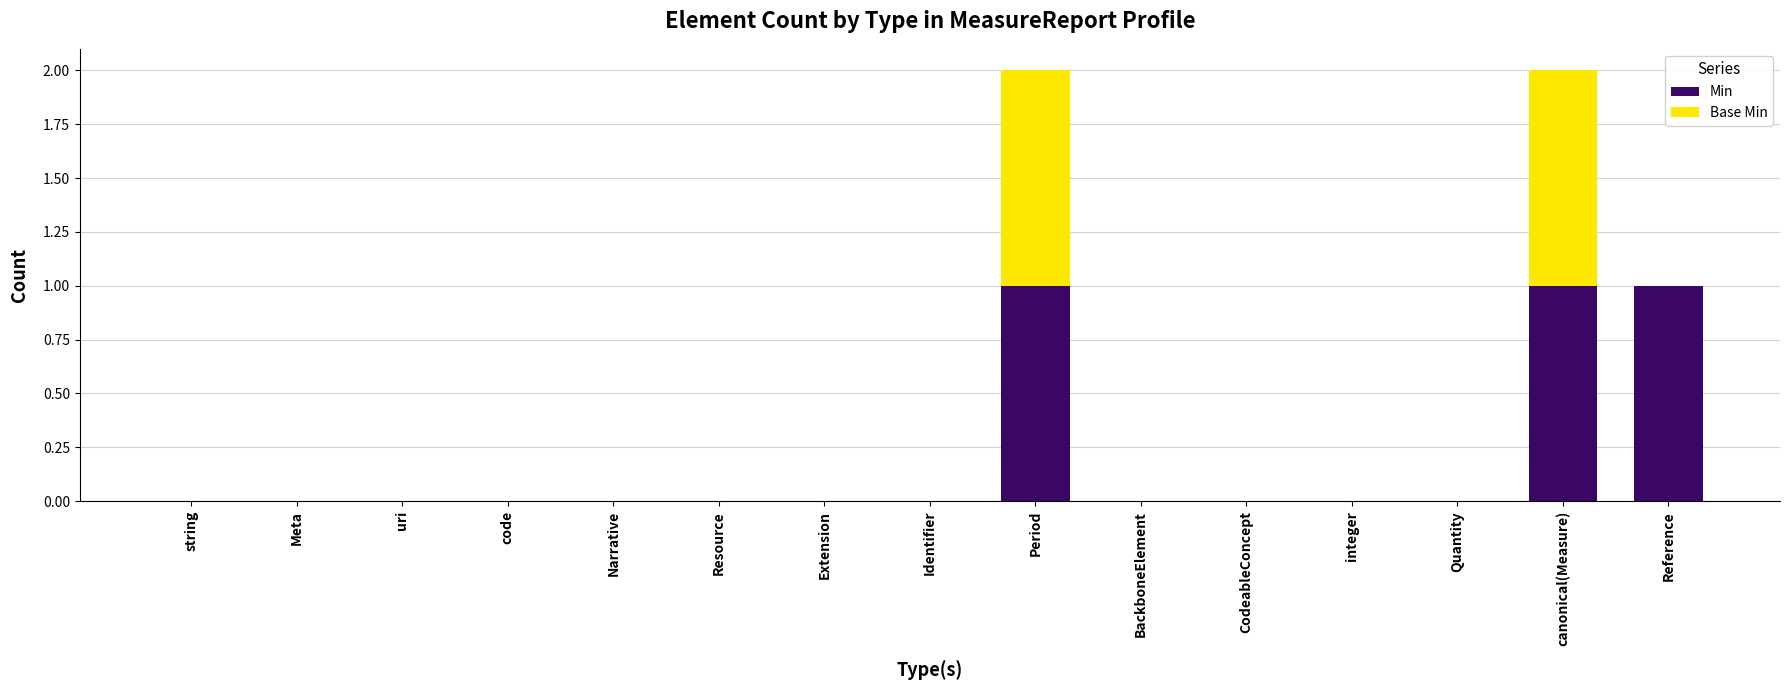

The value of Min at uri is 0. True or false?

True